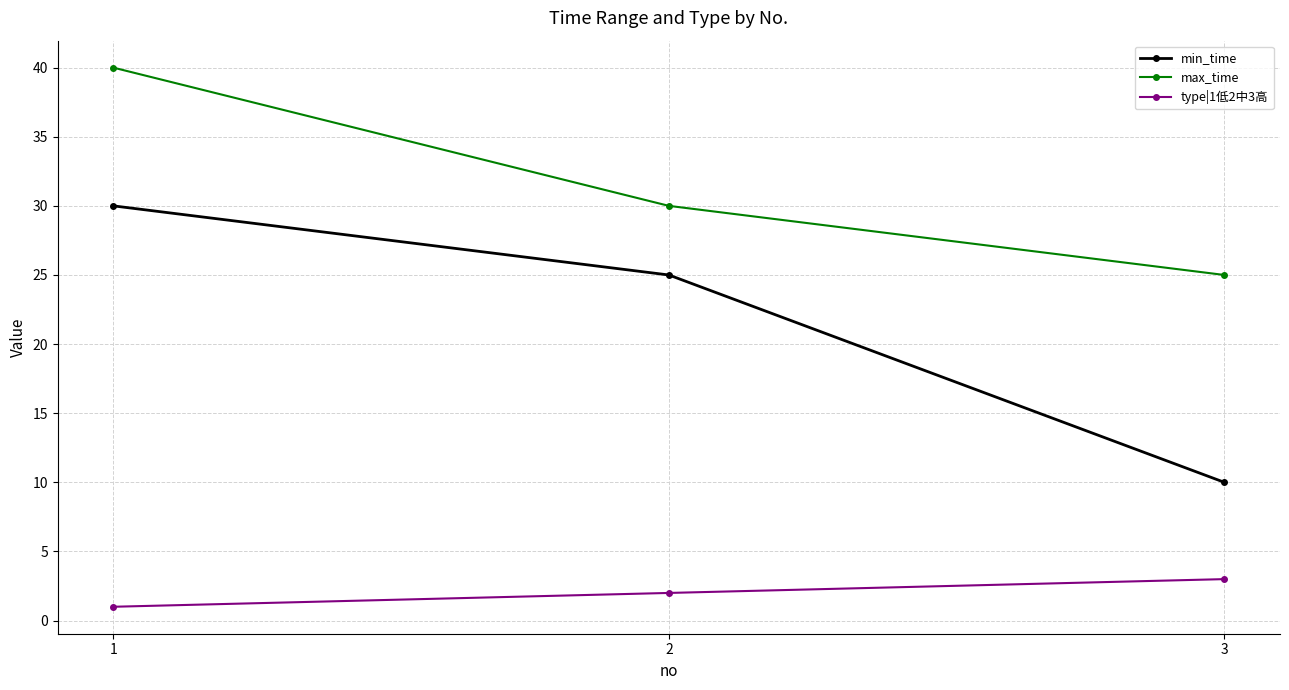

How many data points in max_time are less than 30?

1